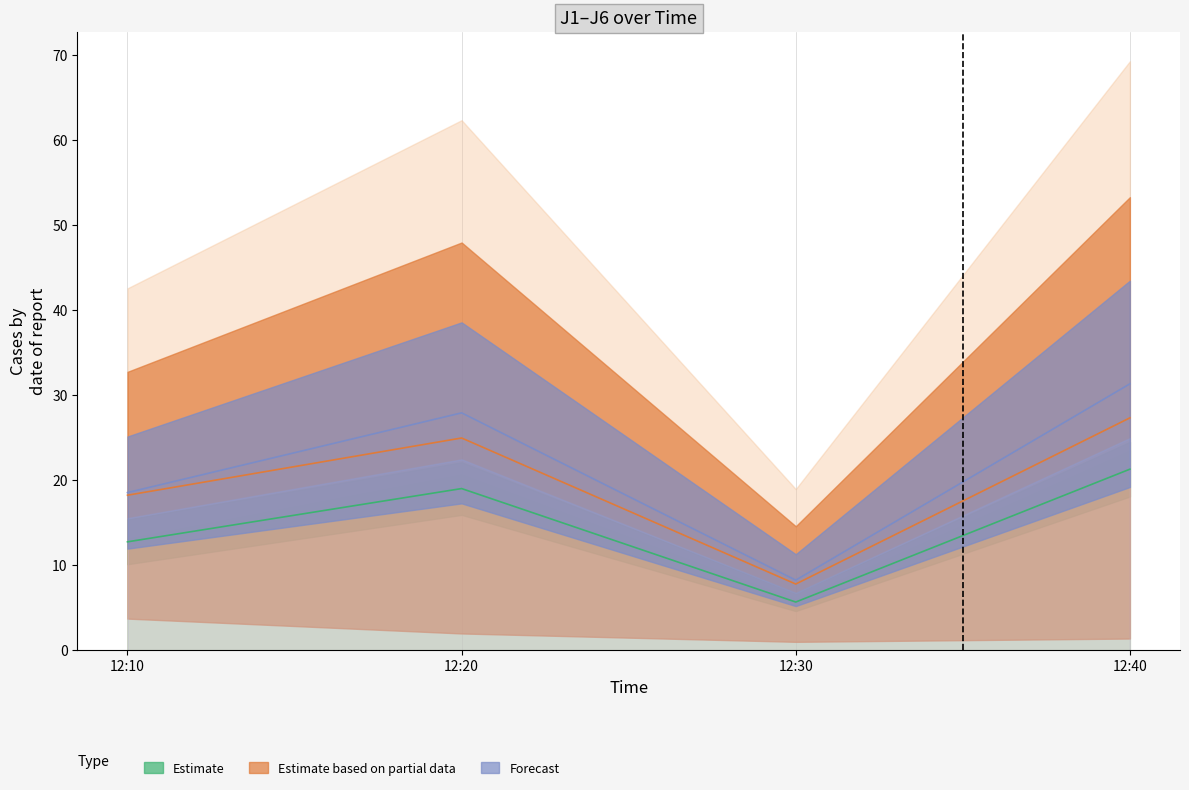

What is the difference between the J4 values at 12:40 and 12:20?

2.4